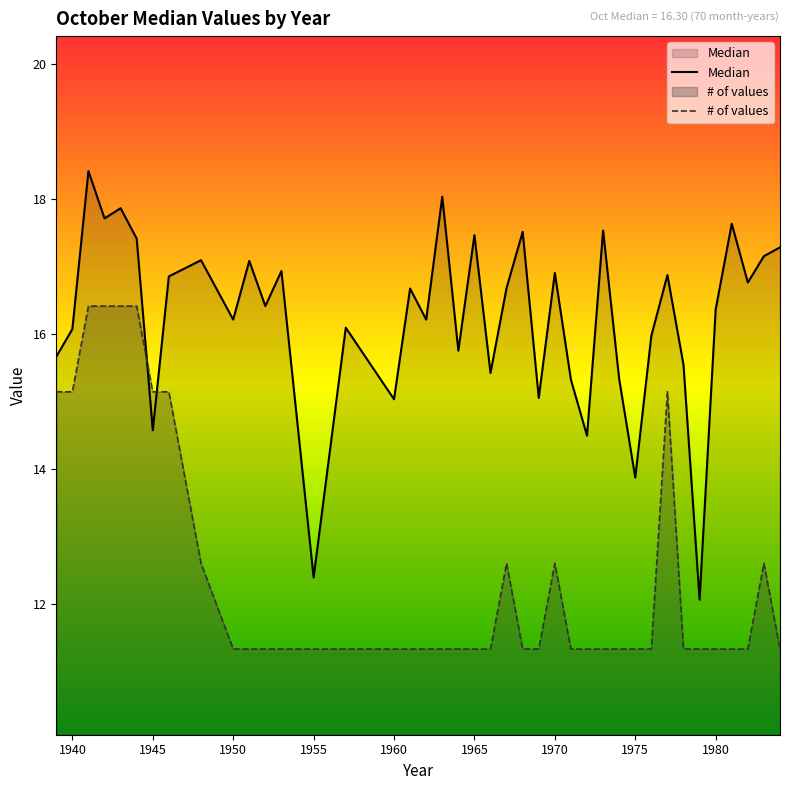

Where is the first local maximum for # of values?

1967